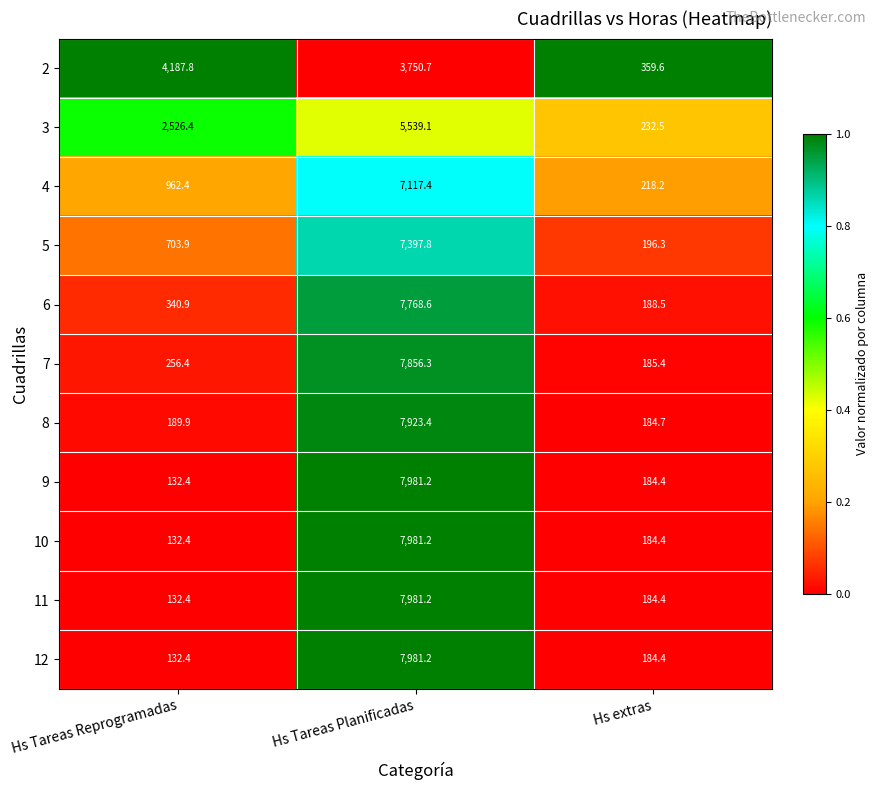

At which category is the sum across all series the highest?

Hs Tareas Planificadas